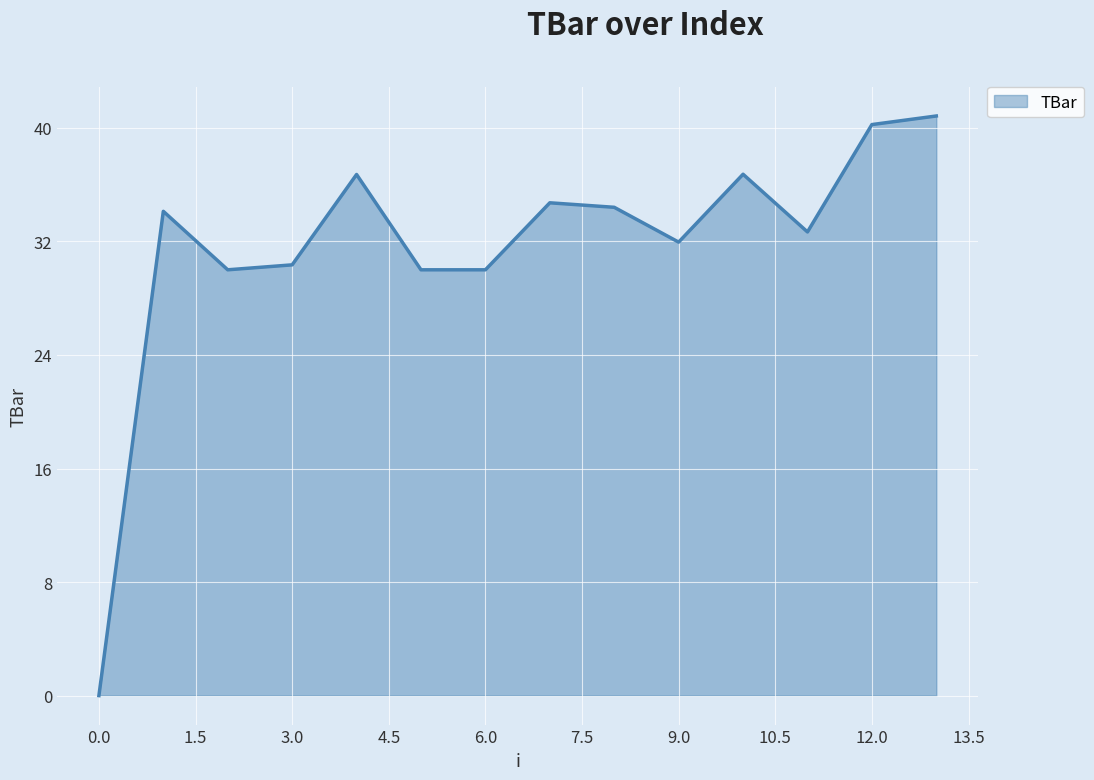

What is the difference between the maximum and second lowest values?

10.8